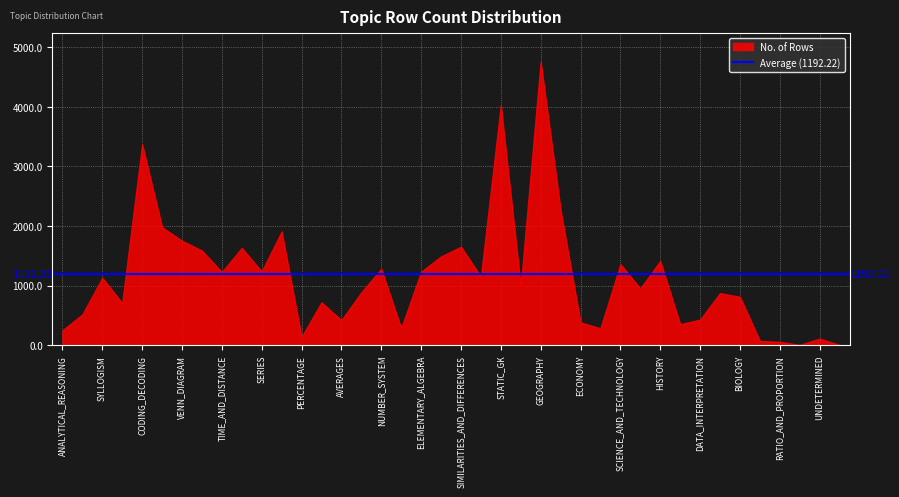

Which category has the highest value across all series?

GEOGRAPHY